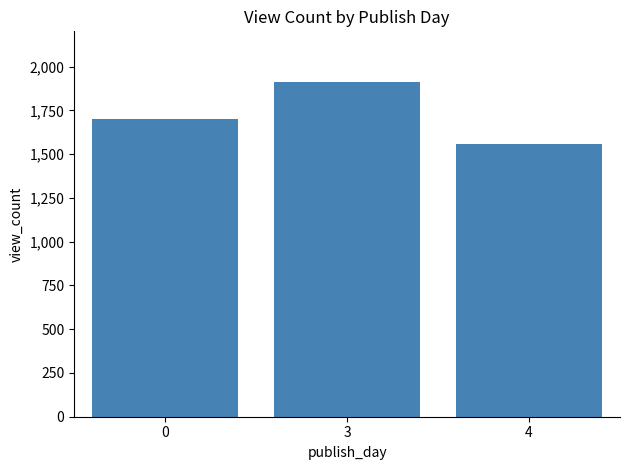

What is the difference between the values at 0 and 3?

211